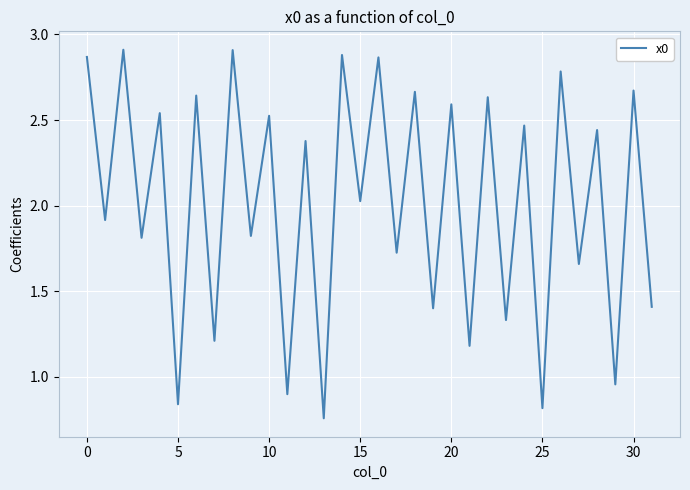

What is the label of the 10th point from the left?

9